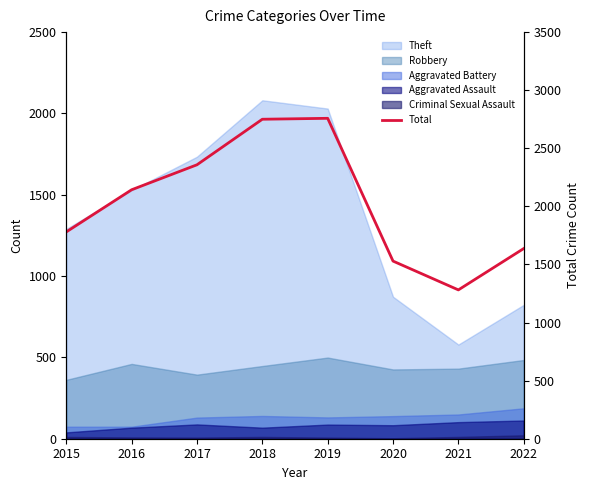

What is the minimum value shown in the chart?

1281